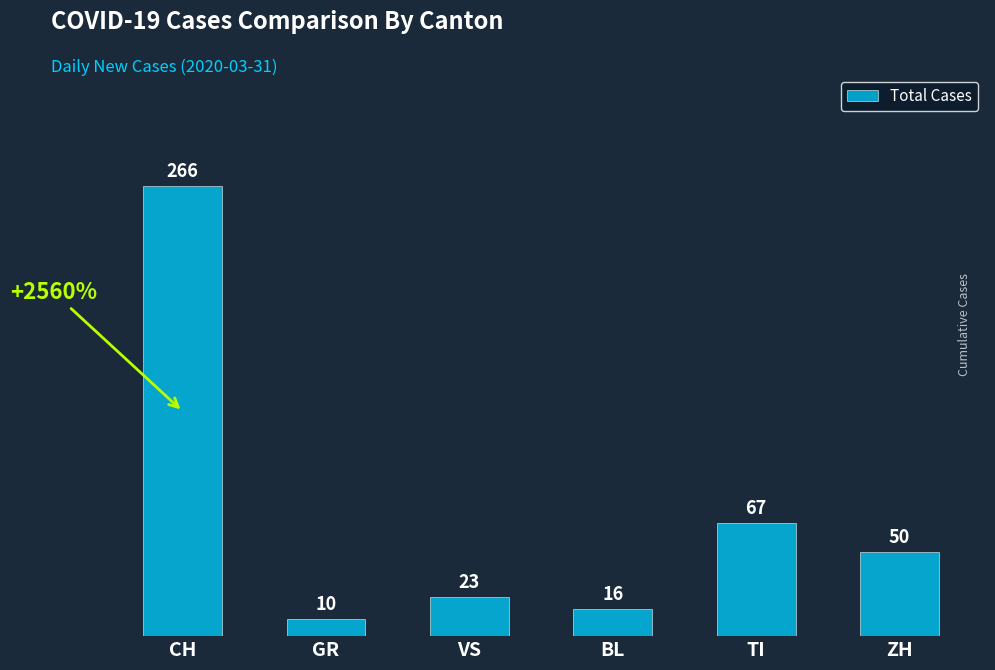

How many categories are shown in the chart?

6